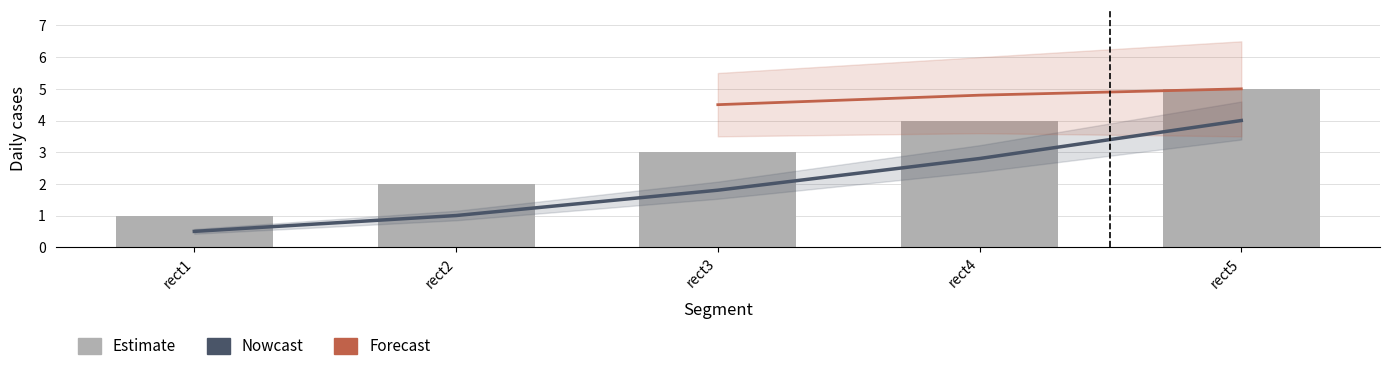

What is the smallest value displayed?

0.5